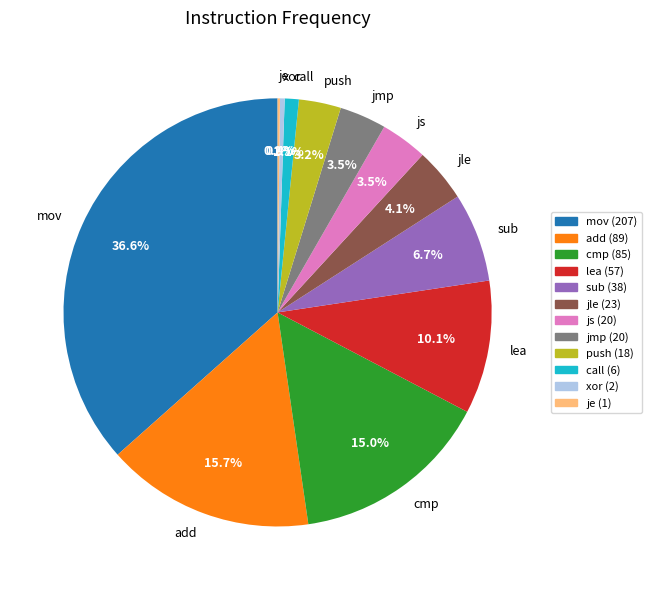

To the nearest percent, what is the difference between the jle and add slice percentages?

12%